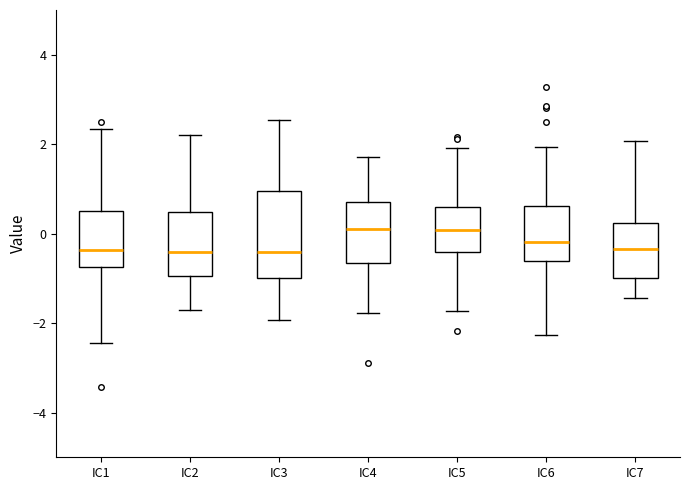

Reading left to right, read every box against the y-axis: the position of its median line, the range the box covers, and the ends of its whiskers. The values are not printed on the chart, so give them approximately, as read against the axis.

IC1: median -0.4, box -0.8 to 0.4, whiskers -2.4 to 2.4
IC2: median -0.4, box -1.0 to 0.4, whiskers -1.8 to 2.2
IC3: median -0.4, box -1.0 to 1.0, whiskers -2.0 to 2.6
IC4: median 0.0, box -0.6 to 0.8, whiskers -1.8 to 1.8
IC5: median 0.0, box -0.4 to 0.6, whiskers -1.8 to 2.0
IC6: median -0.2, box -0.6 to 0.6, whiskers -2.2 to 2.0
IC7: median -0.4, box -1.0 to 0.2, whiskers -1.4 to 2.0